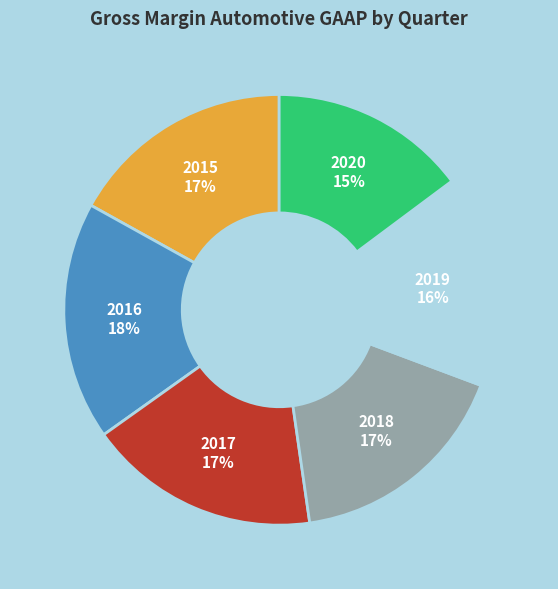

How many segments does this pie chart have?

6